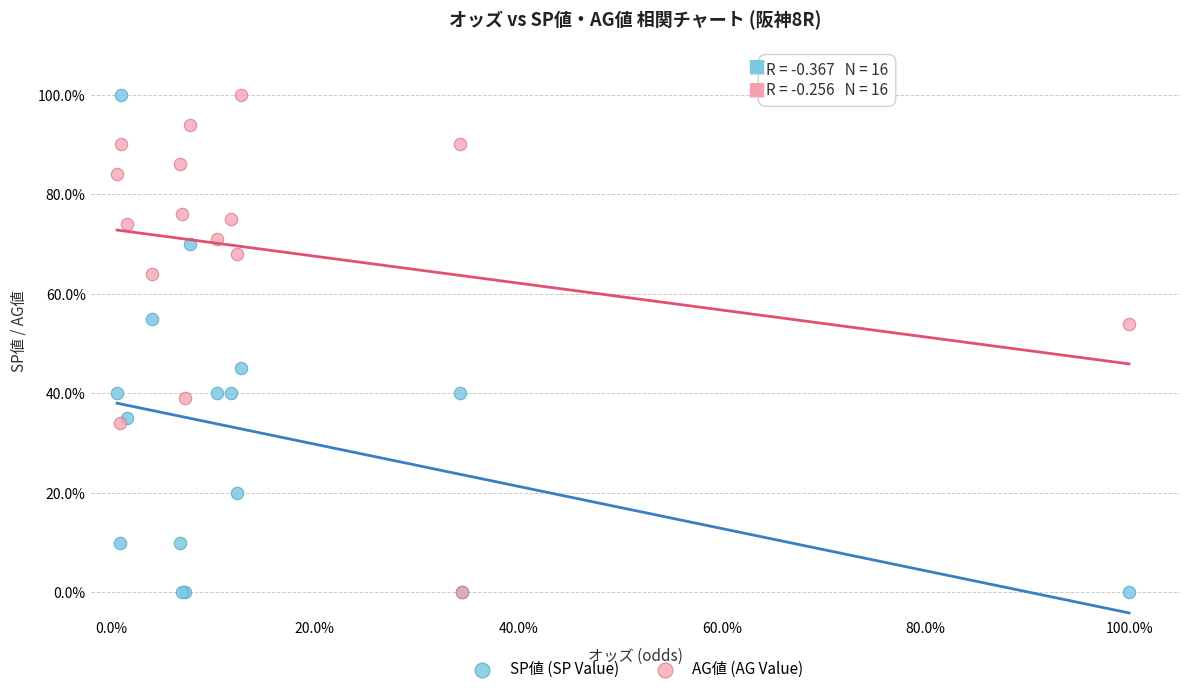

What are all the series names shown in the legend?

SP値 (SP Value), AG値 (AG Value)